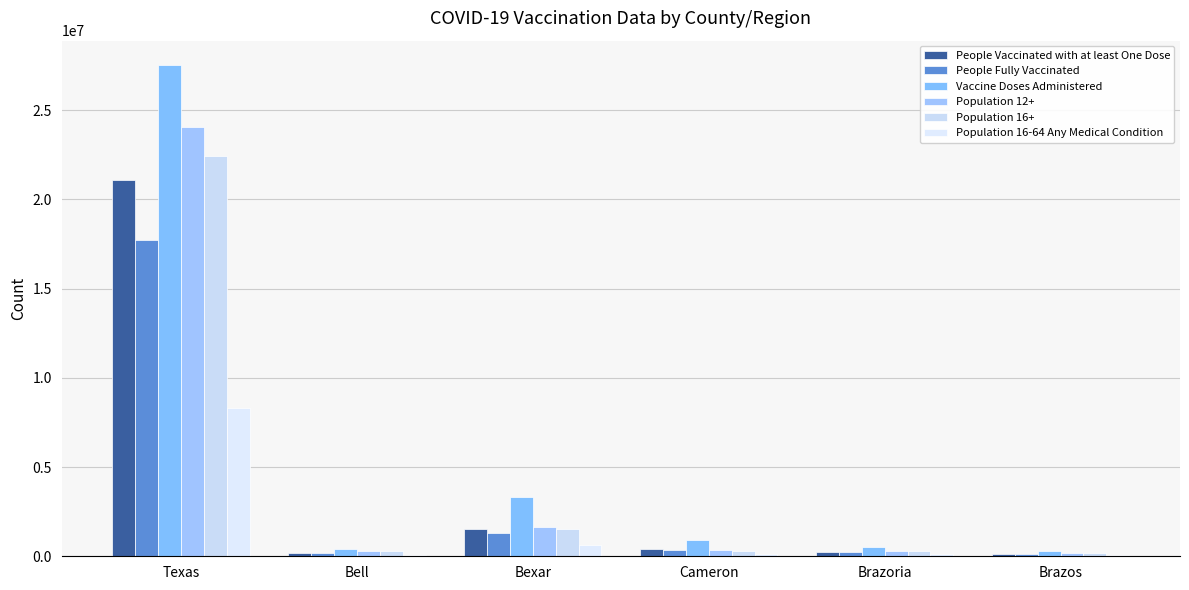

At which category is the sum across all series the highest?

Texas